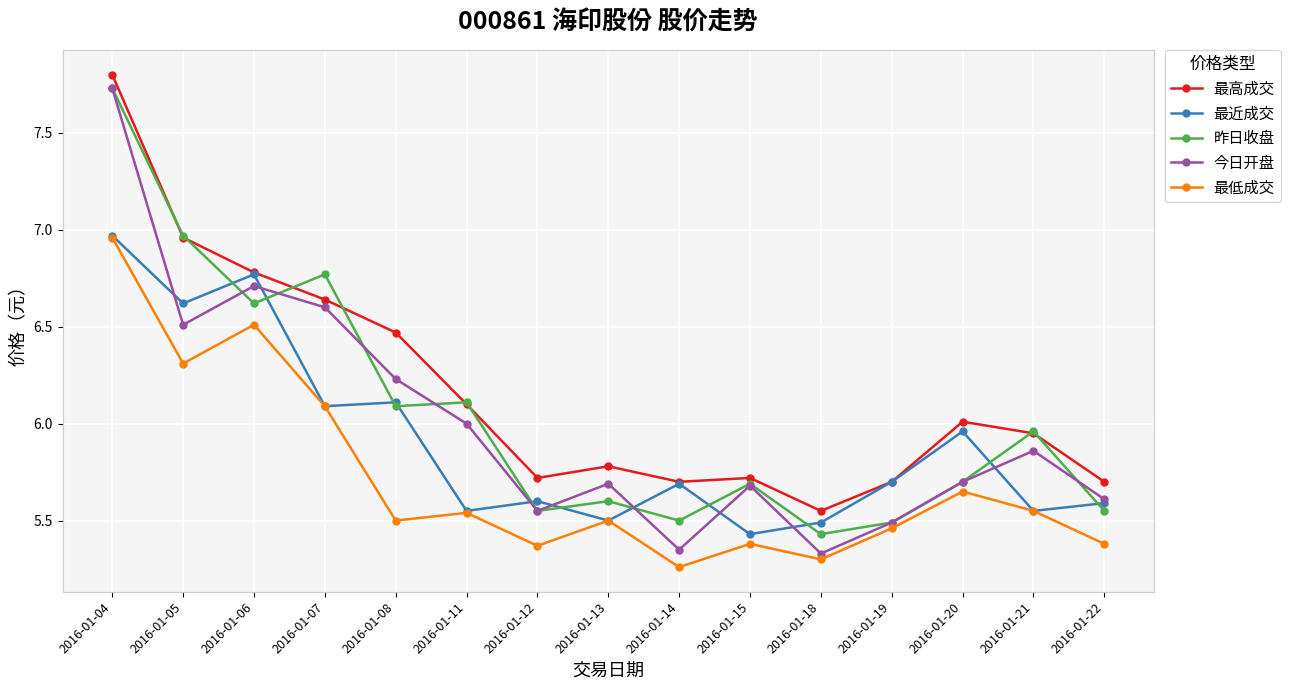

True or false: 最低成交 and 最高成交 intersect in this chart.

False